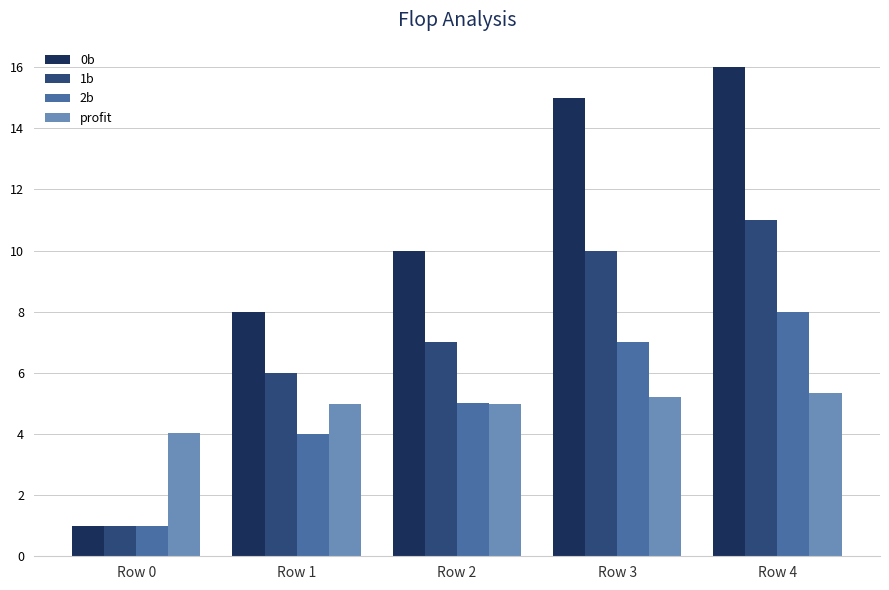

What are all the series names shown in the legend?

0b, 1b, 2b, profit